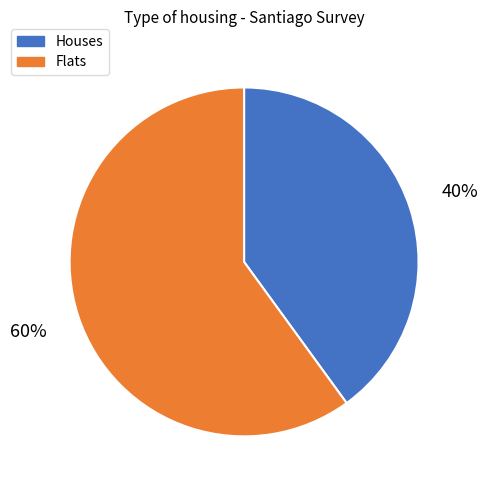

How many segments does this pie chart have?

2